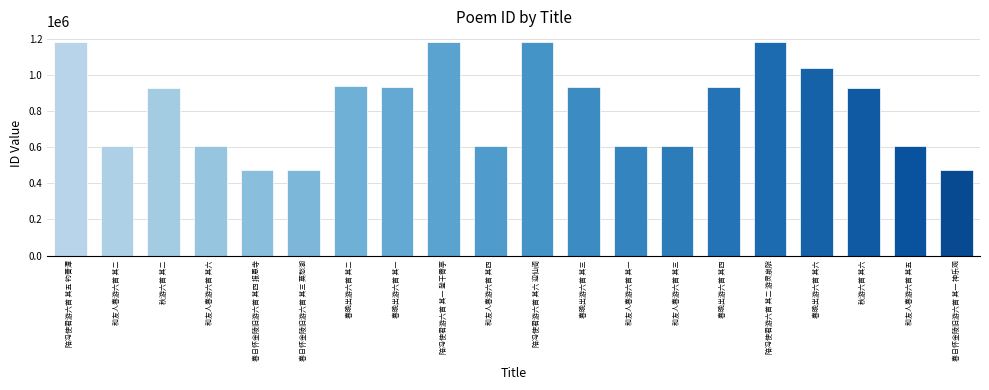

Are the bars grouped side by side (vs. stacked)?

No